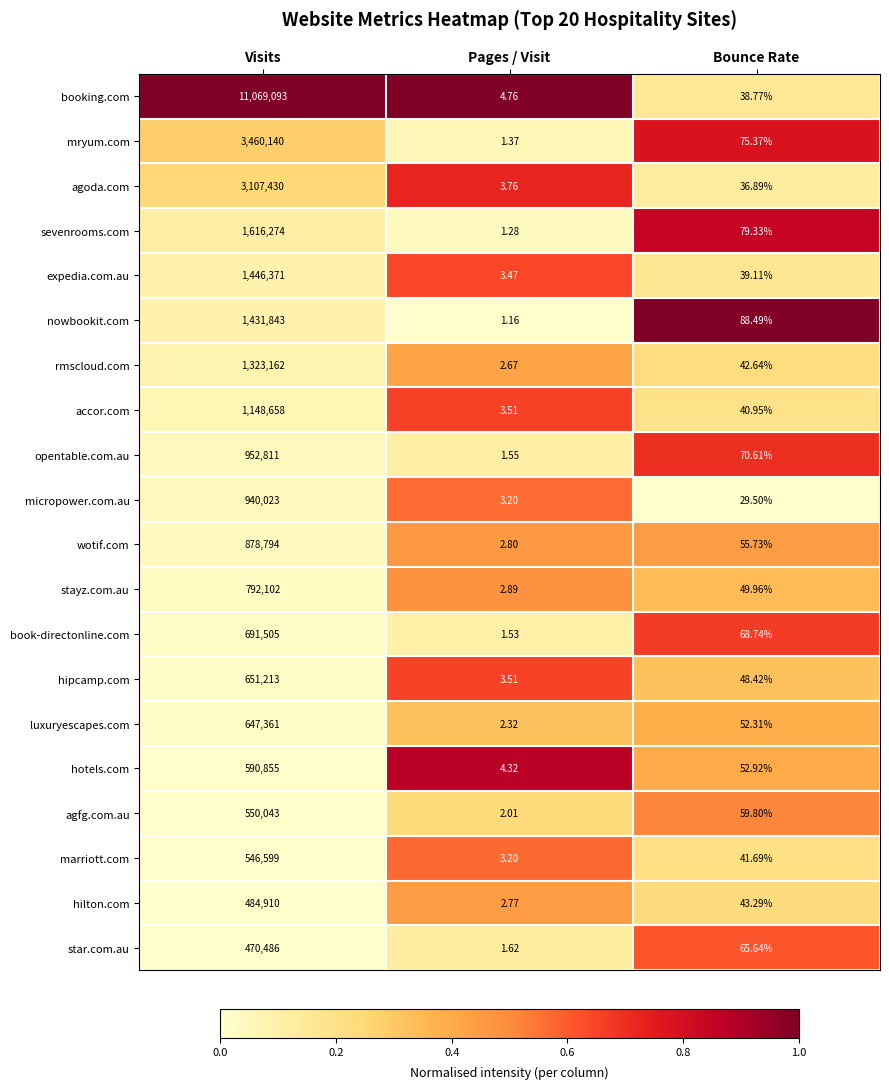

Where does the hotels.com series first go above 52?

Visits